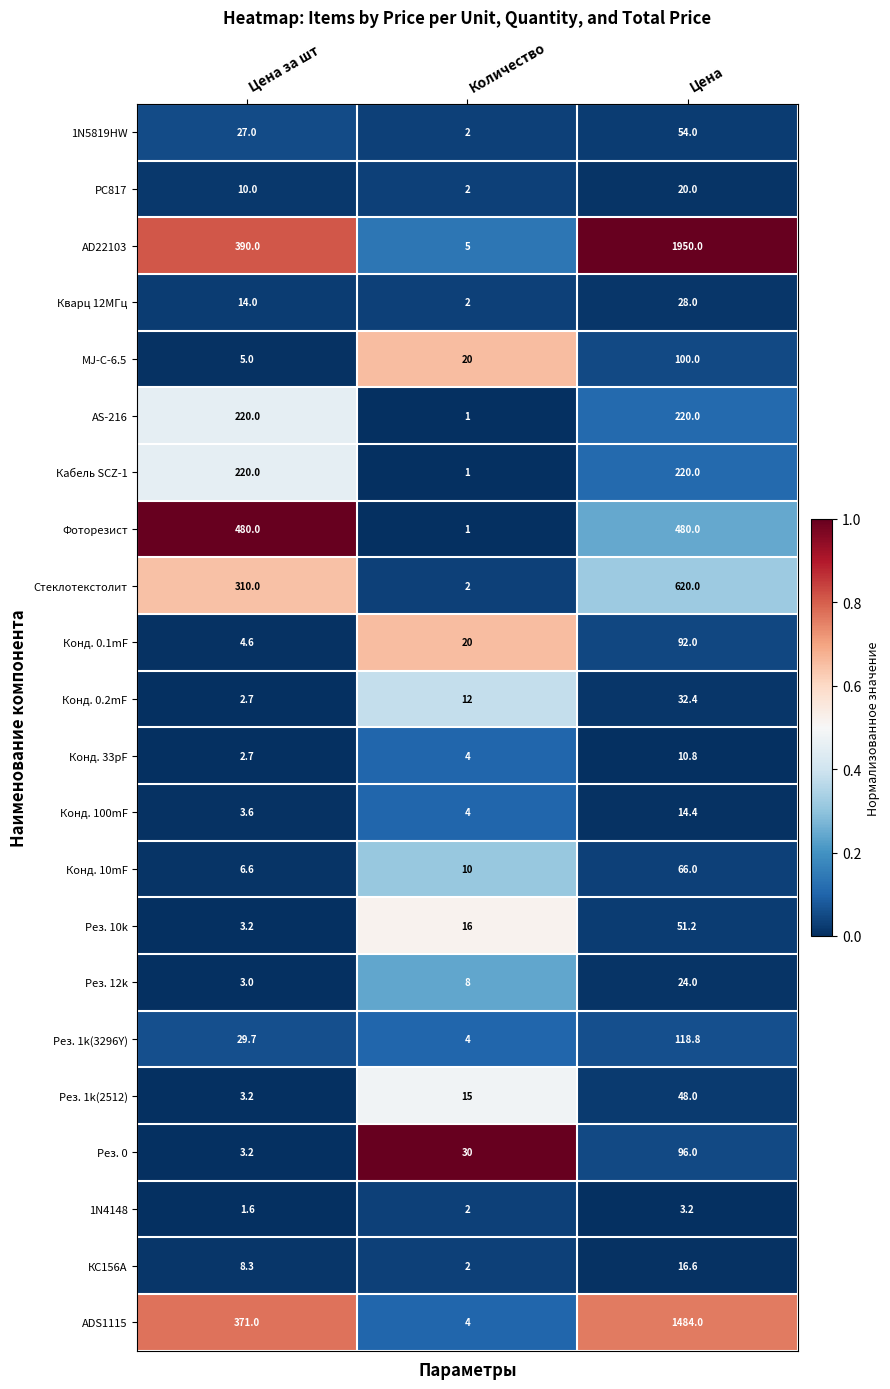

The Кварц 12МГц series shows 0.6 at Количество. True or false?

False